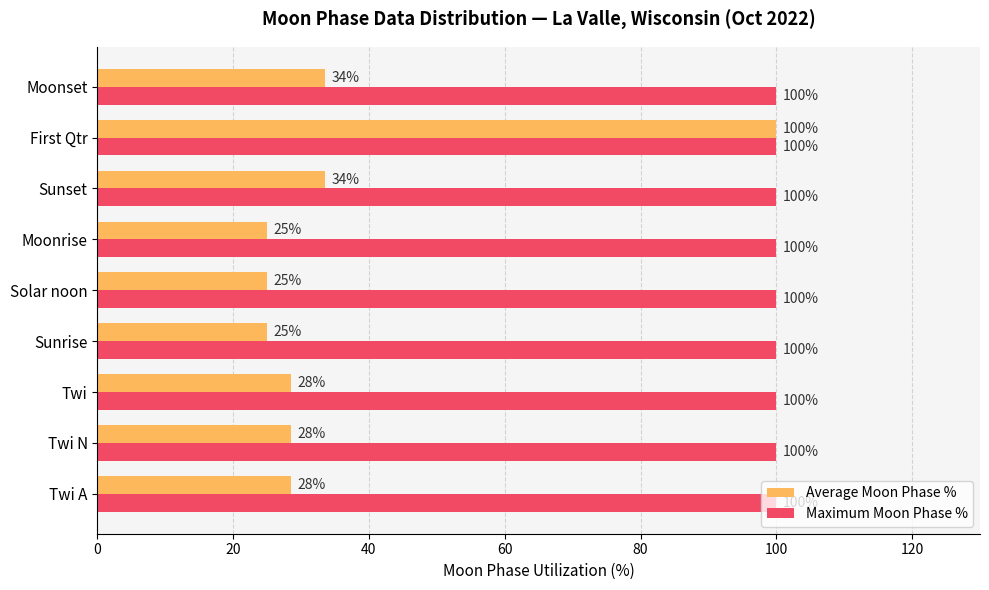

What is the maximum value shown in the chart?

100.0